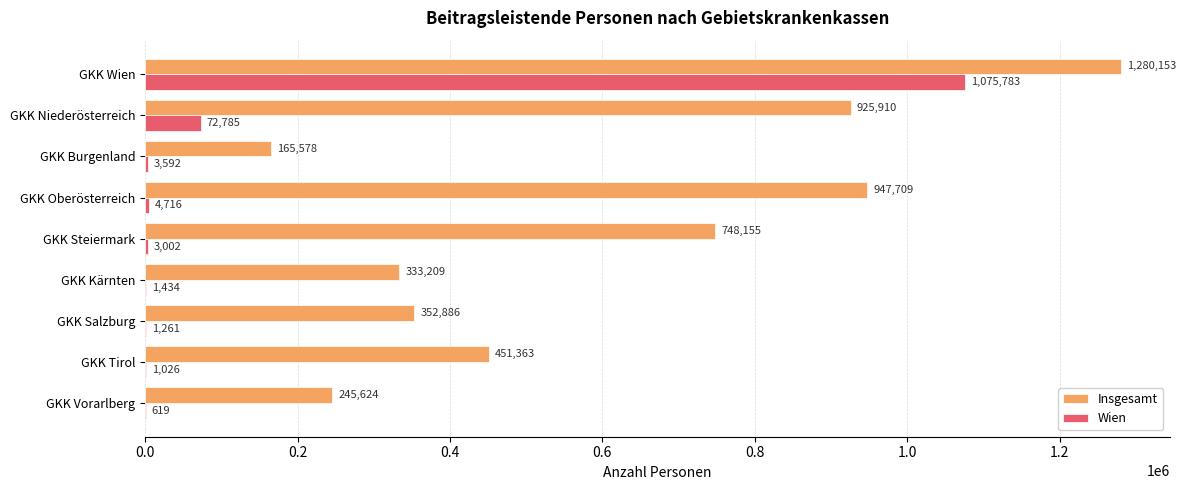

At which category is the sum across all series the highest?

GKK Wien